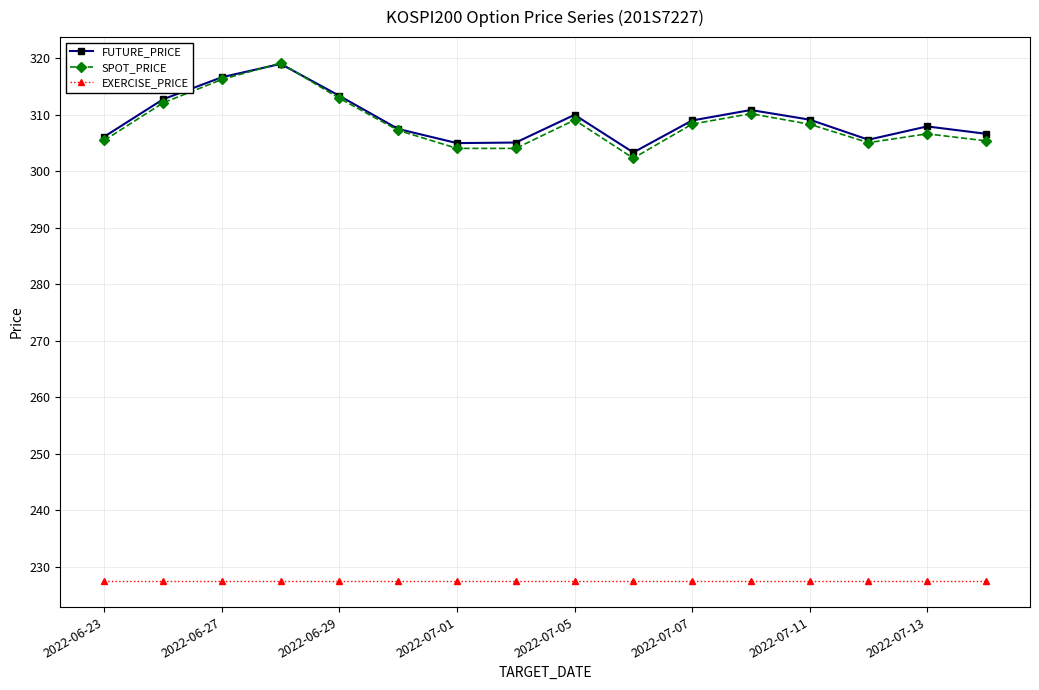

True or false: FUTURE_PRICE has more than 0 interior local peaks.

True